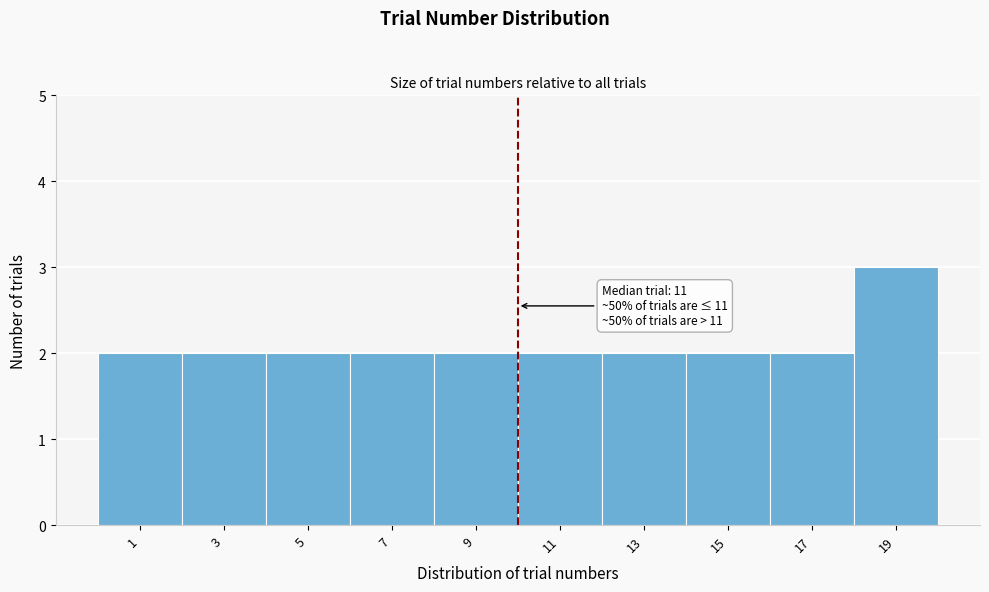

Reading right to left, what are all the values shown in this chart?

19=3	17=2	15=2	13=2	11=2	9=2	7=2	5=2	3=2	1=2